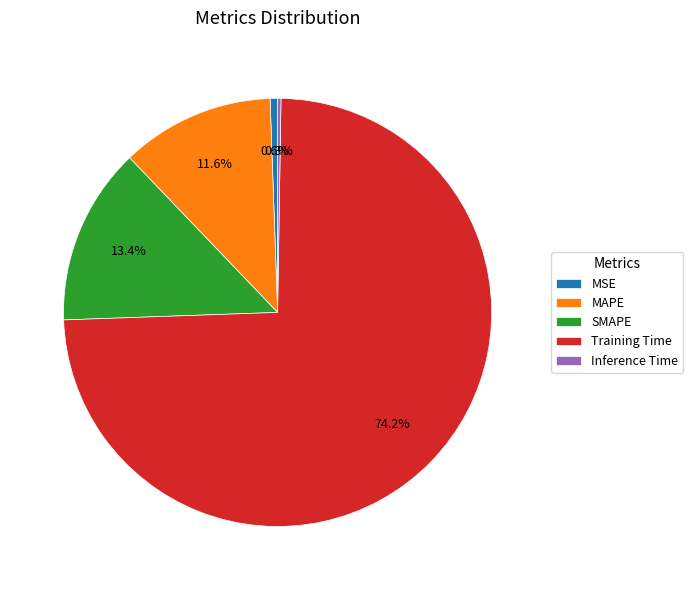

Between MAPE and MSE, which is larger?

MAPE